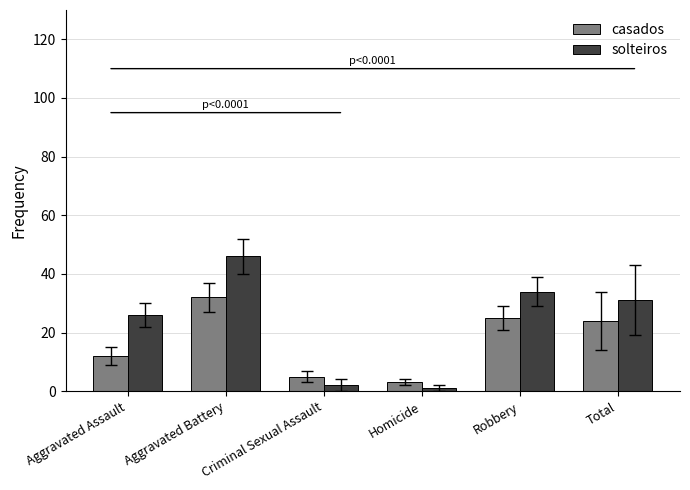

What is the highest value of the casados series?

32